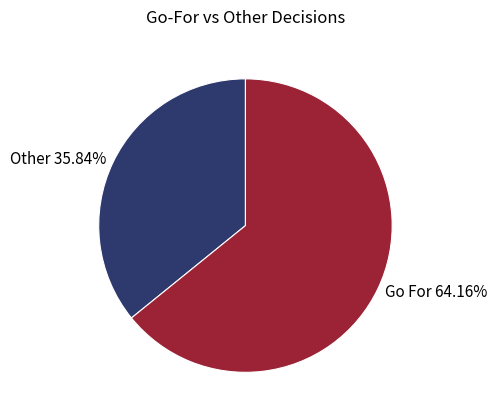

Which category has the biggest portion of the pie?

Go For 64.16%